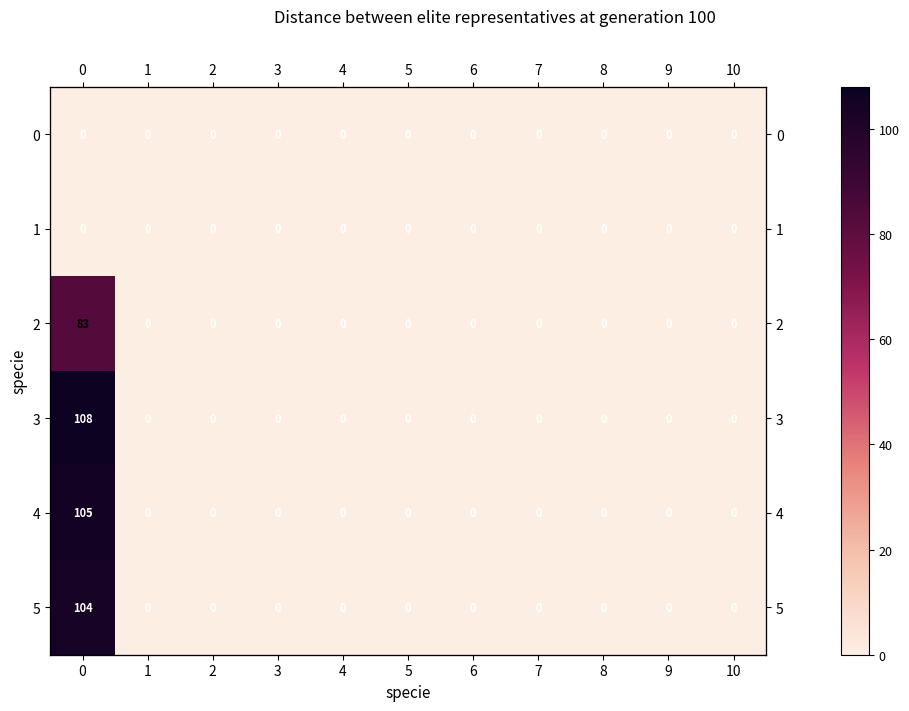

Which category has the lowest value in the 2 series?

1